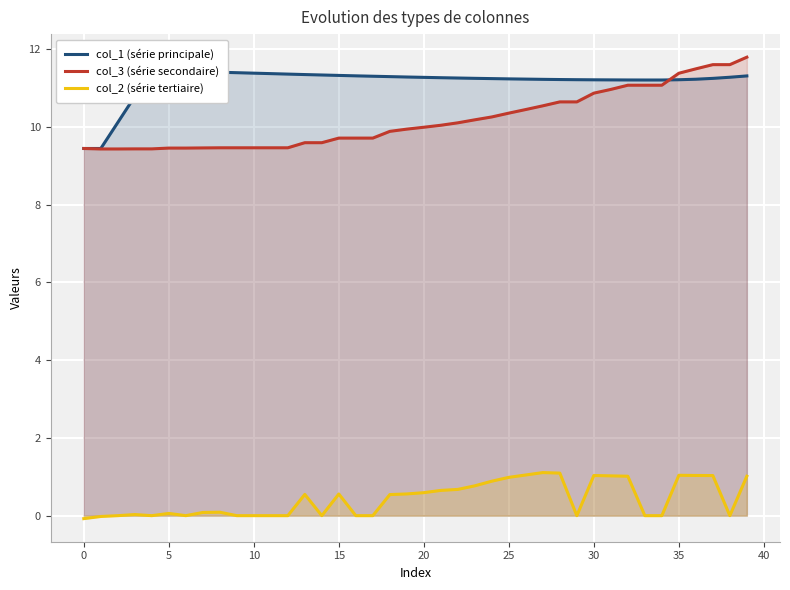

What is the minimum value for col_3 (série secondaire)?

9.4